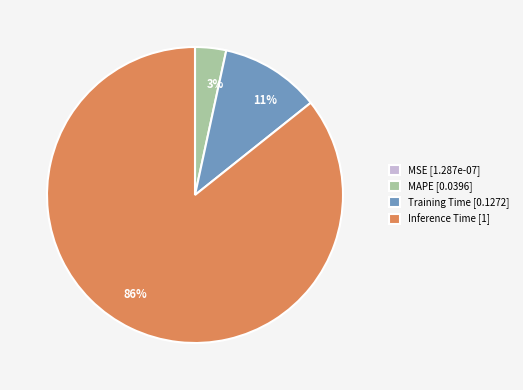

The MAPE [0.0396] slice represents 12% of the pie. True or false?

False